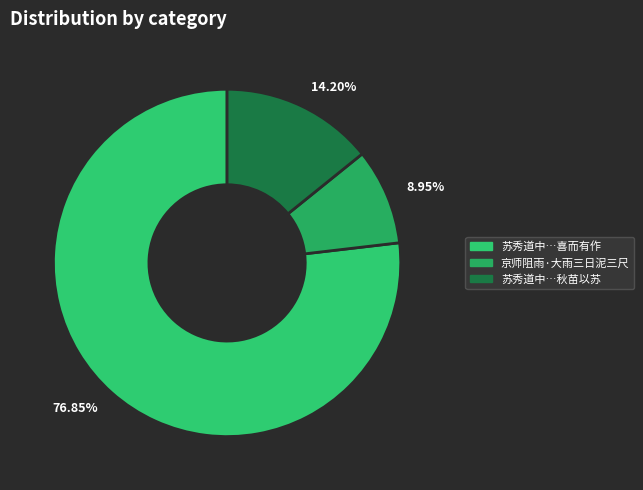

Count the number of slices in the pie.

3